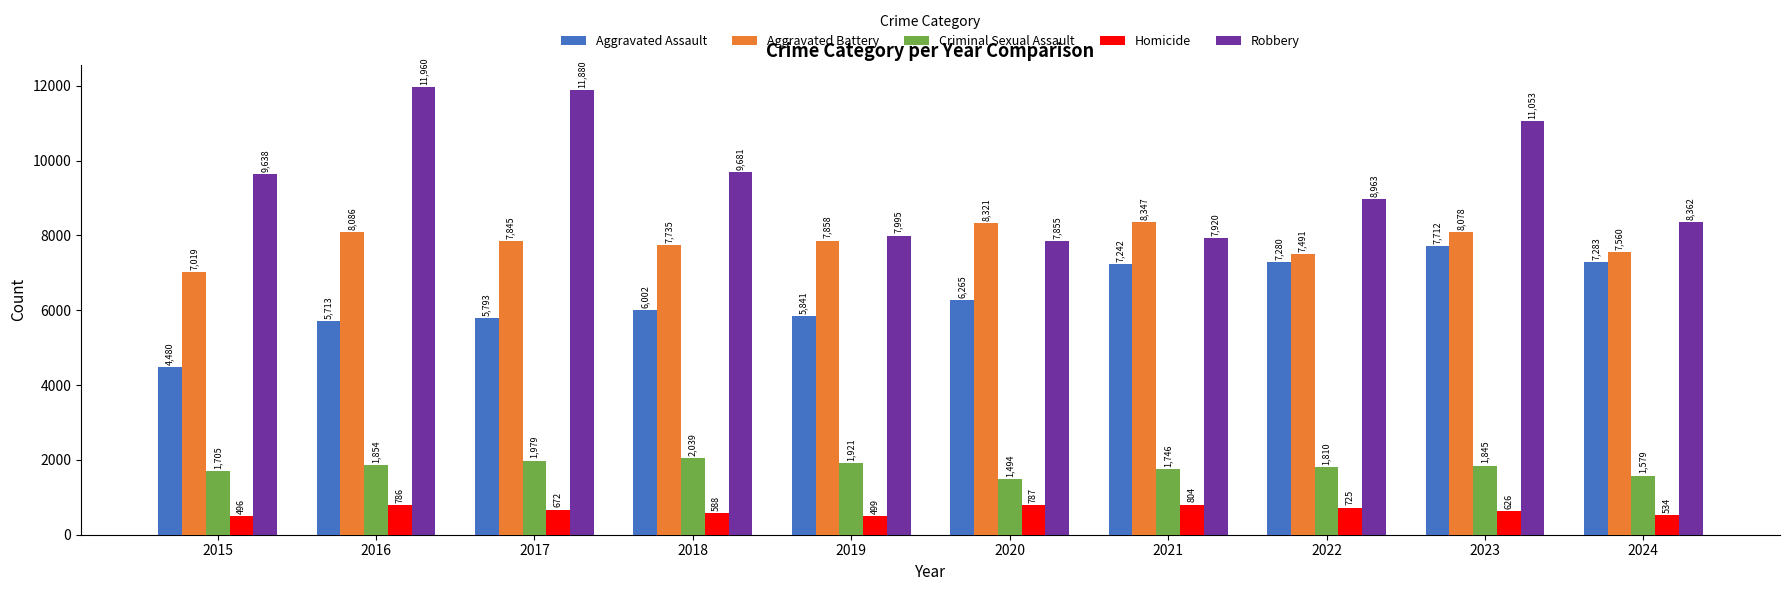

Reading right to left, list all the values displayed in this chart.

Aggravated Assault: 7283	7712	7280	7242	6265	5841	6002	5793	5713	4480
Aggravated Battery: 7560	8078	7491	8347	8321	7858	7735	7845	8086	7019
Criminal Sexual Assault: 1579	1845	1810	1746	1494	1921	2039	1979	1854	1705
Homicide: 534	626	725	804	787	499	588	672	786	496
Robbery: 8362	11053	8963	7920	7855	7995	9681	11880	11960	9638